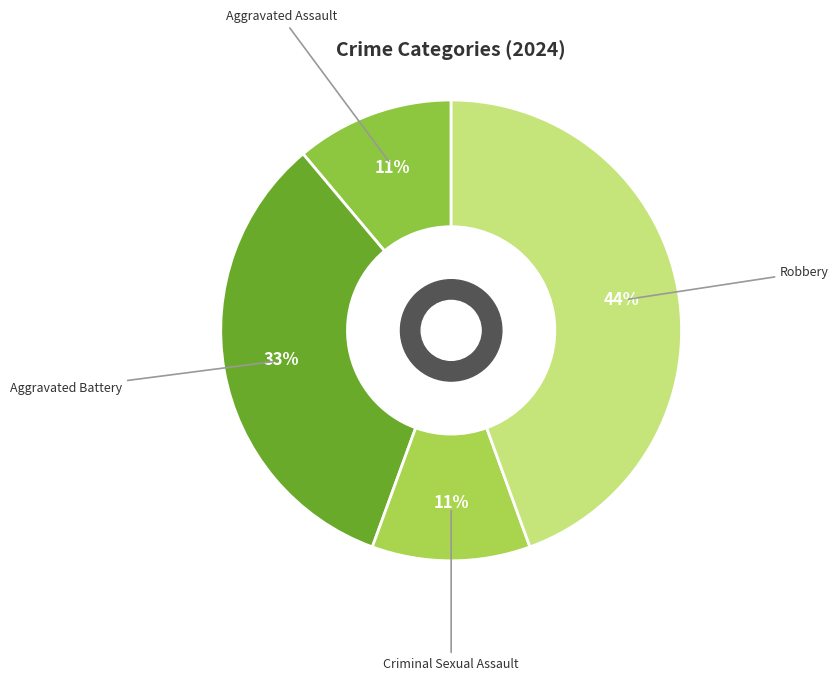

Which category has the biggest portion of the pie?

Robbery